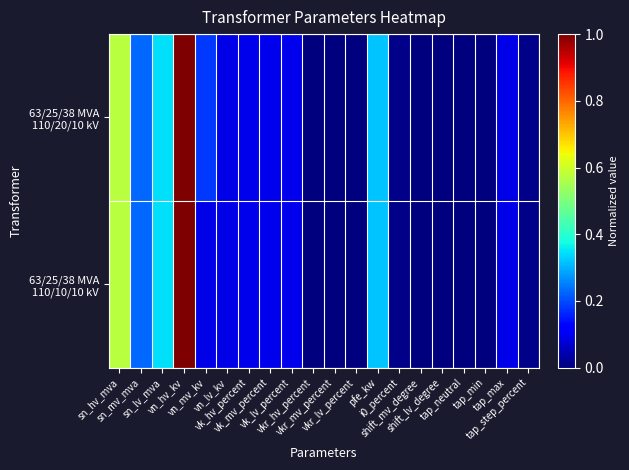

At which category is the sum across all series the highest?

vn_hv_kv